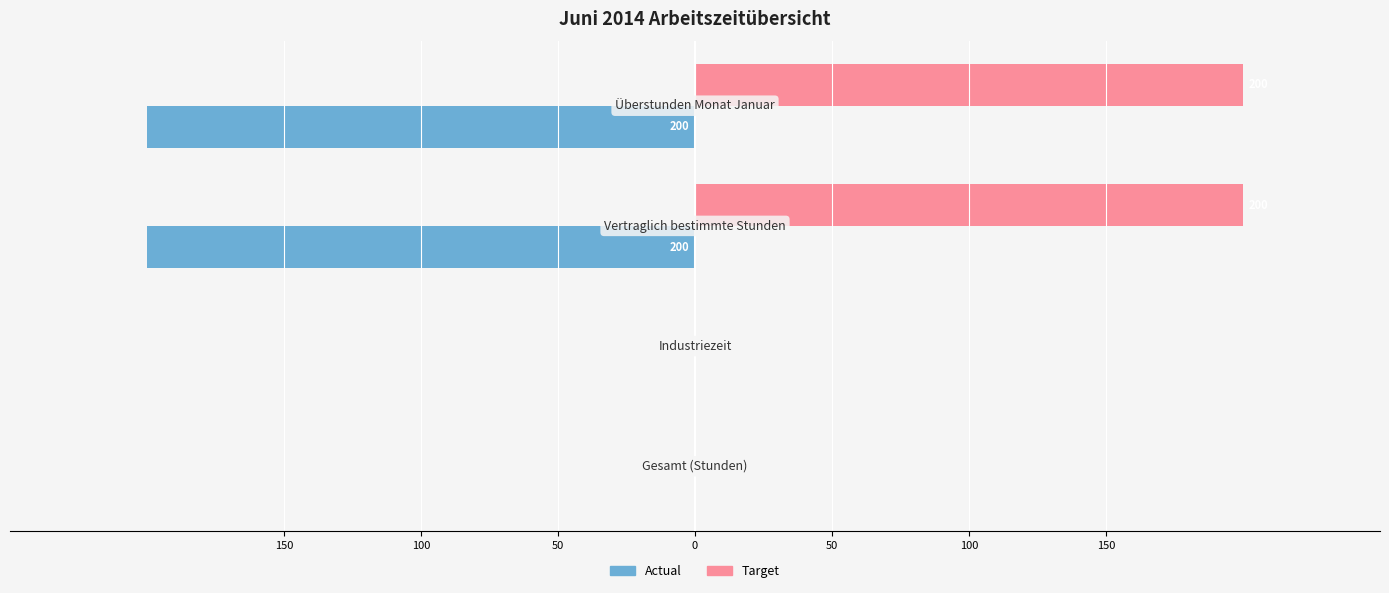

What is the greatest value displayed?

200